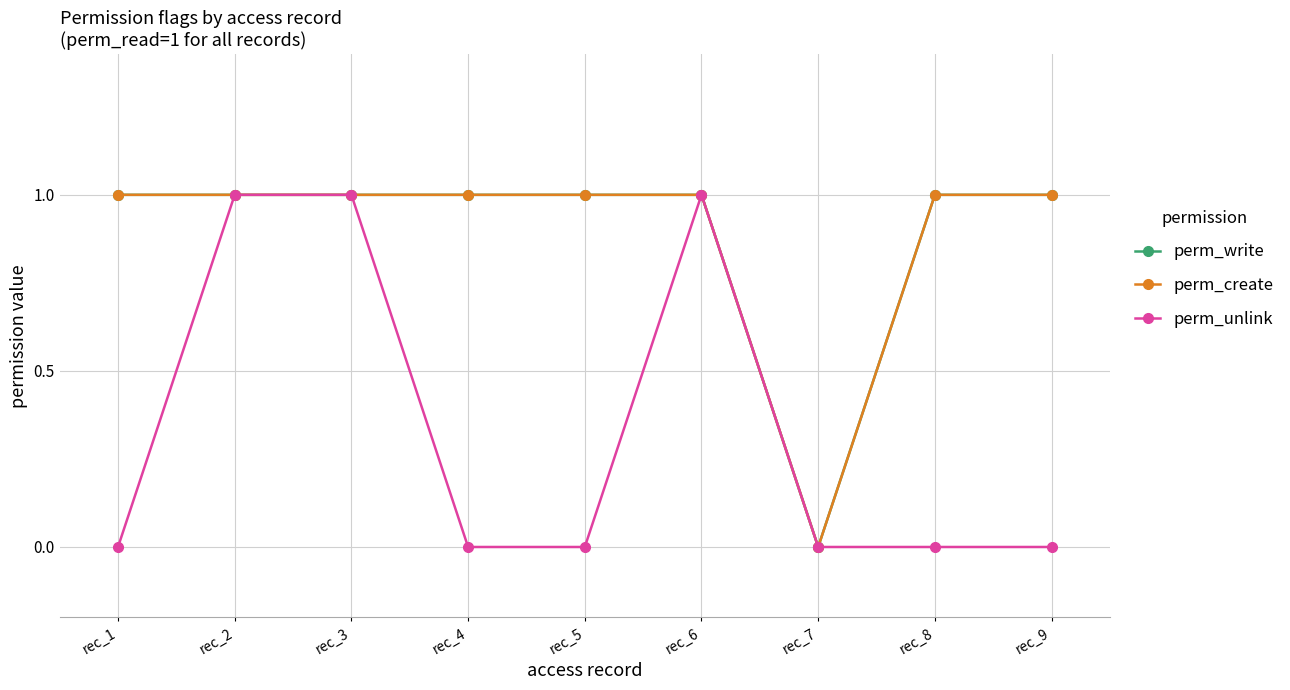

Reading left to right, transcribe all the data shown in this chart.

perm_write: rec_1=1	rec_2=1	rec_3=1	rec_4=1	rec_5=1	rec_6=1	rec_7=0	rec_8=1	rec_9=1
perm_create: rec_1=1	rec_2=1	rec_3=1	rec_4=1	rec_5=1	rec_6=1	rec_7=0	rec_8=1	rec_9=1
perm_unlink: rec_1=0	rec_2=1	rec_3=1	rec_4=0	rec_5=0	rec_6=1	rec_7=0	rec_8=0	rec_9=0